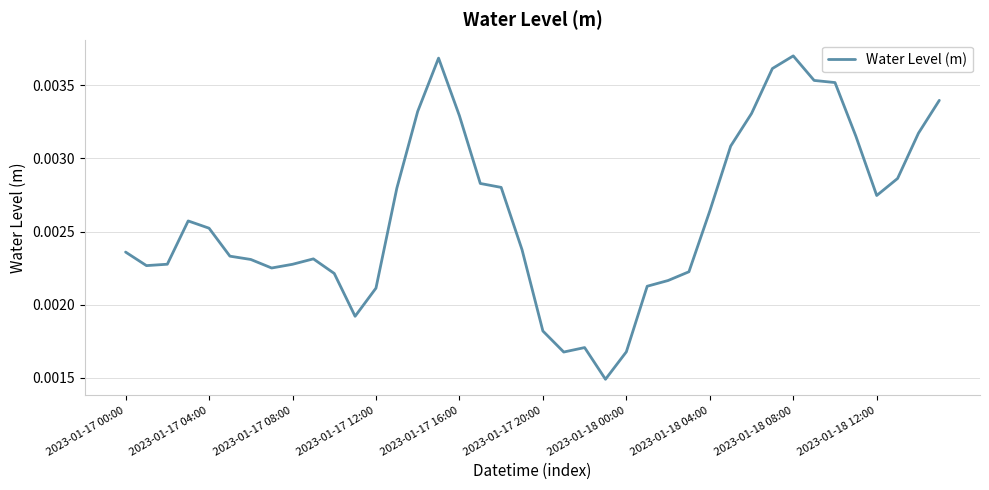

Does the chart have visible grid lines?

Yes